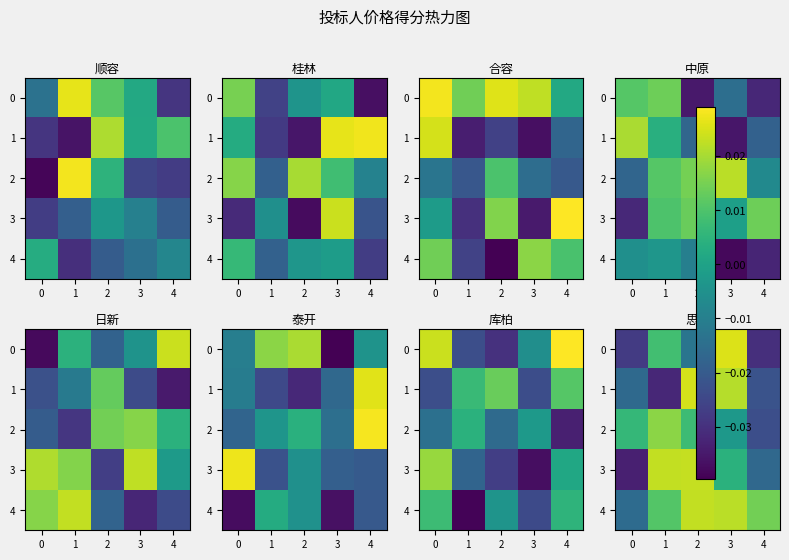

How many values in the 1 series are below 0?

3